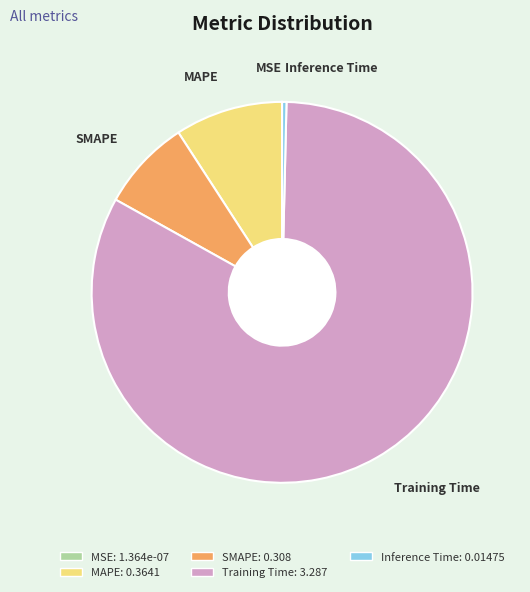

Is it true that MAPE is 1% of the pie?

False